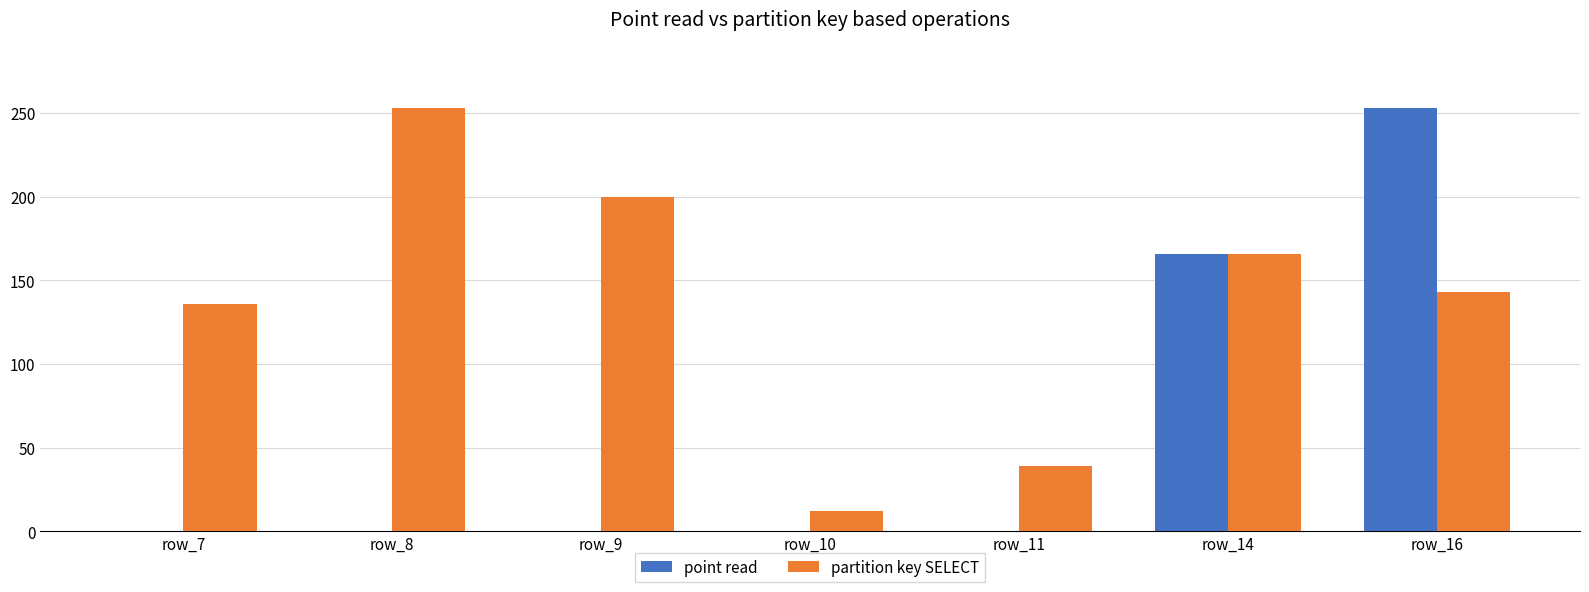

The partition key SELECT series shows 181 at row_7. True or false?

False